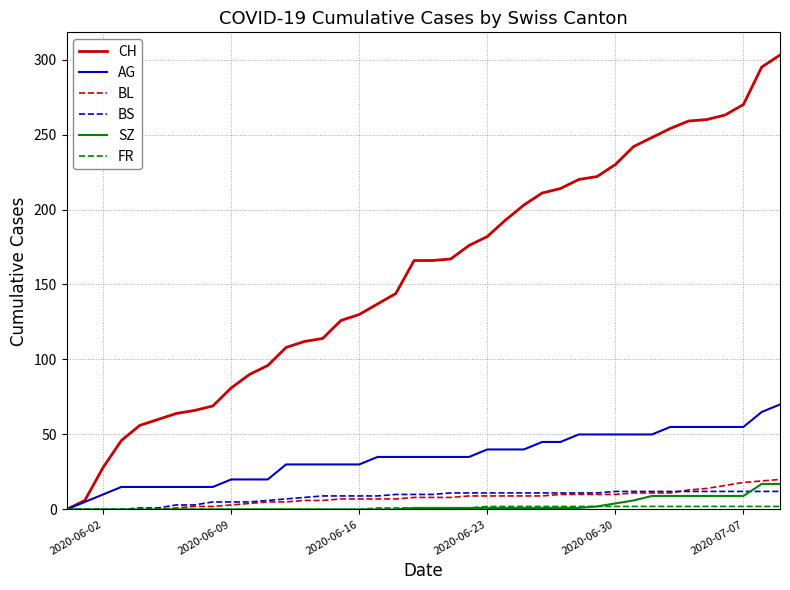

Which series has the widest spread of values?

CH